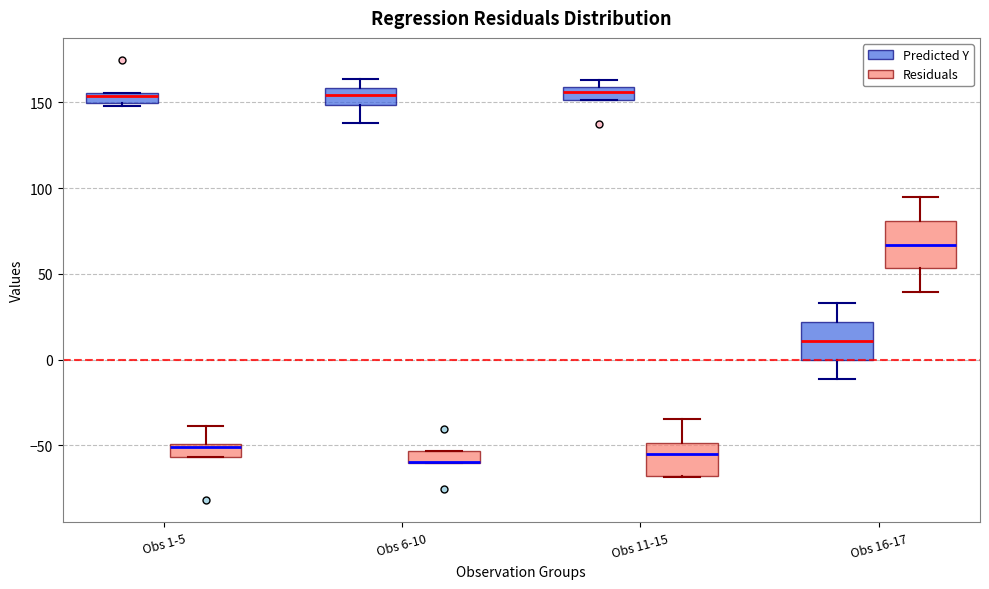

Comparing the boxes themselves (not the whiskers), which one is the tallest?

Obs 16-17 (Residuals)